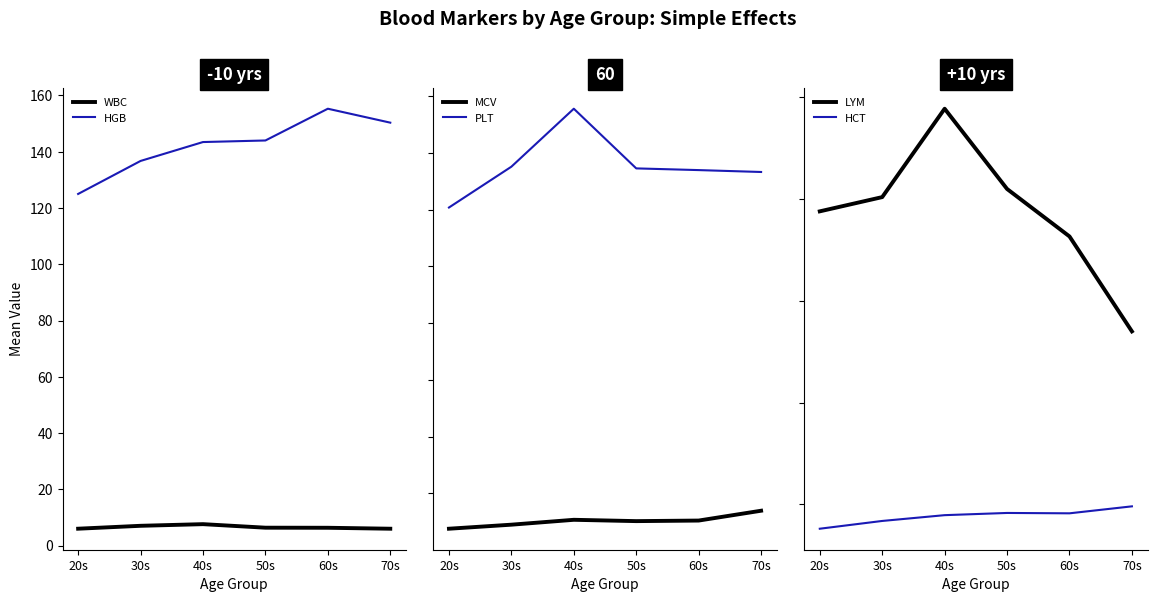

What is the greatest value displayed?

269.6